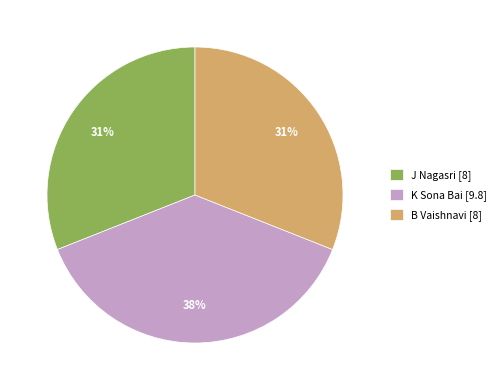

Do K Sona Bai and B Vaishnavi together represent more than half of the pie?

Yes